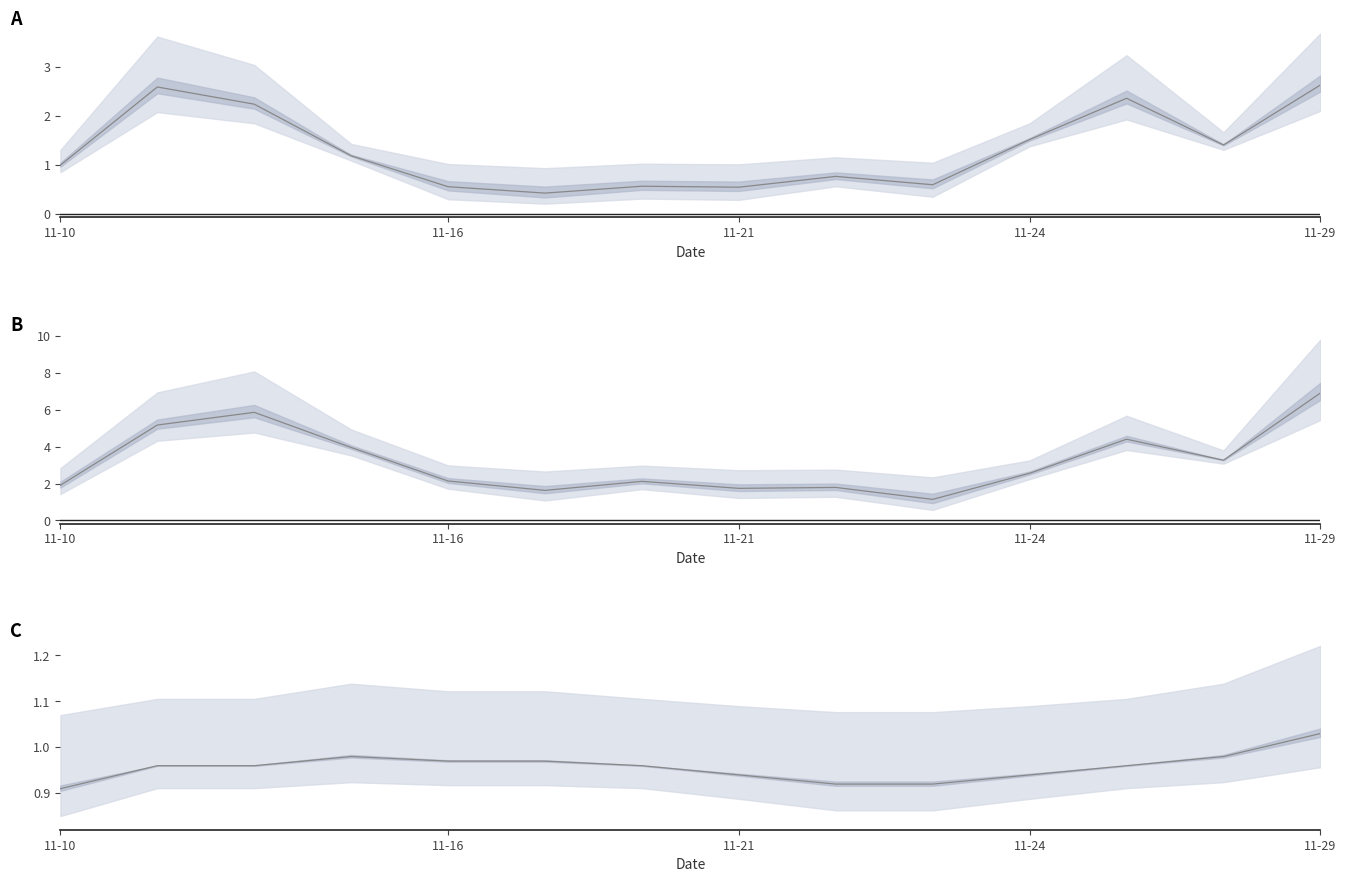

Where is the first local minimum for 量比?

5